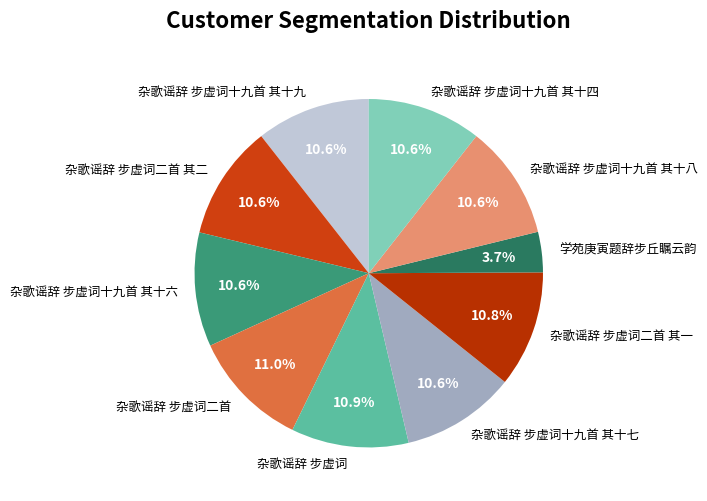

What portion of the pie excludes 杂歌谣辞 步虚词十九首 其十八?

89.4%